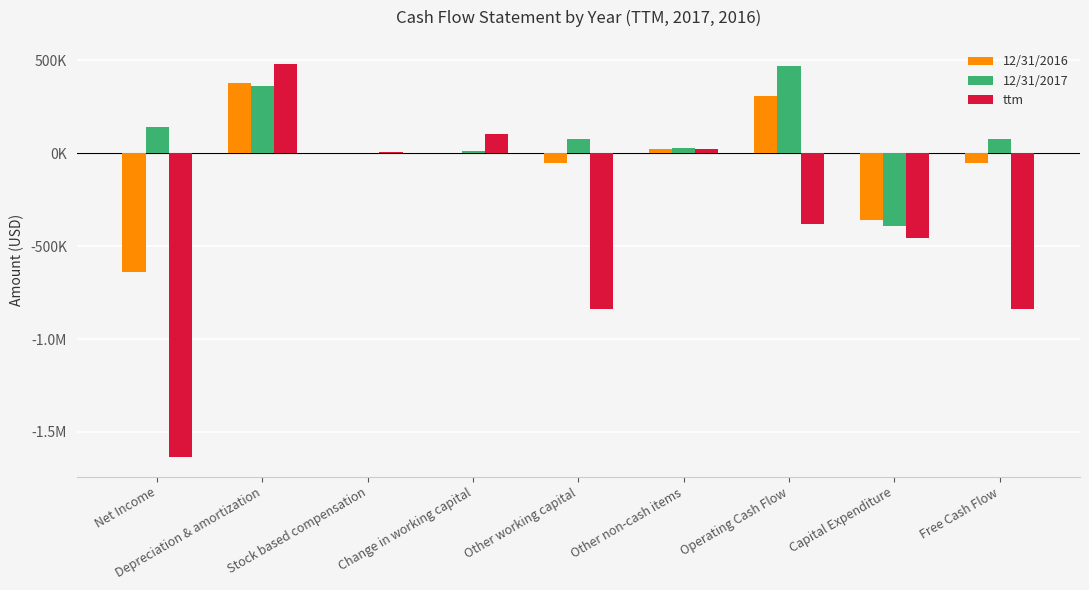

Are the bars grouped side by side (vs. stacked)?

Yes